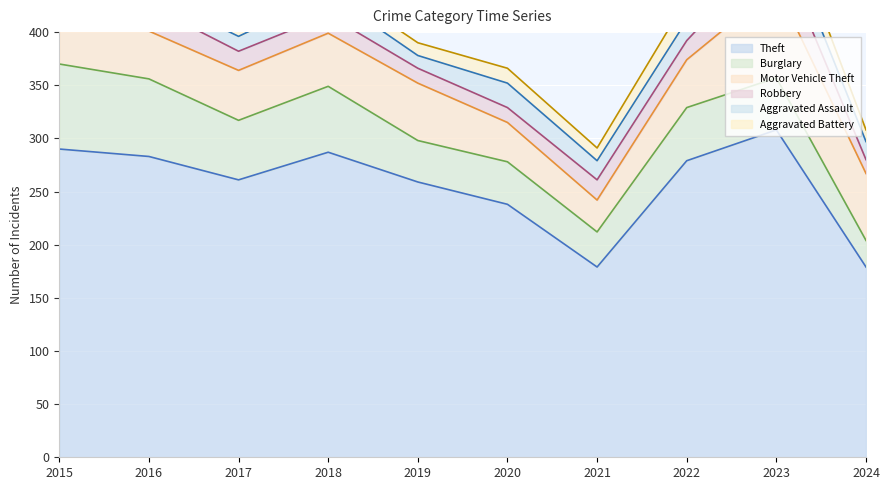

What are all the series names shown in the legend?

Theft, Burglary, Motor Vehicle Theft, Robbery, Aggravated Assault, Aggravated Battery